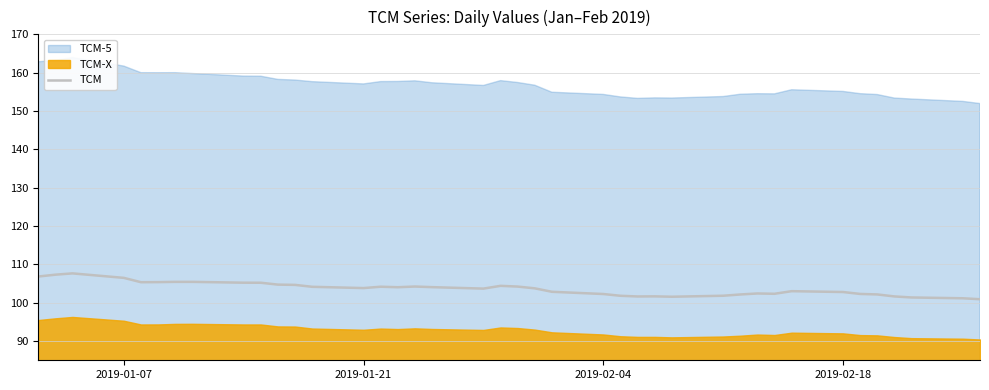

What is the minimum value for TCM?

100.9